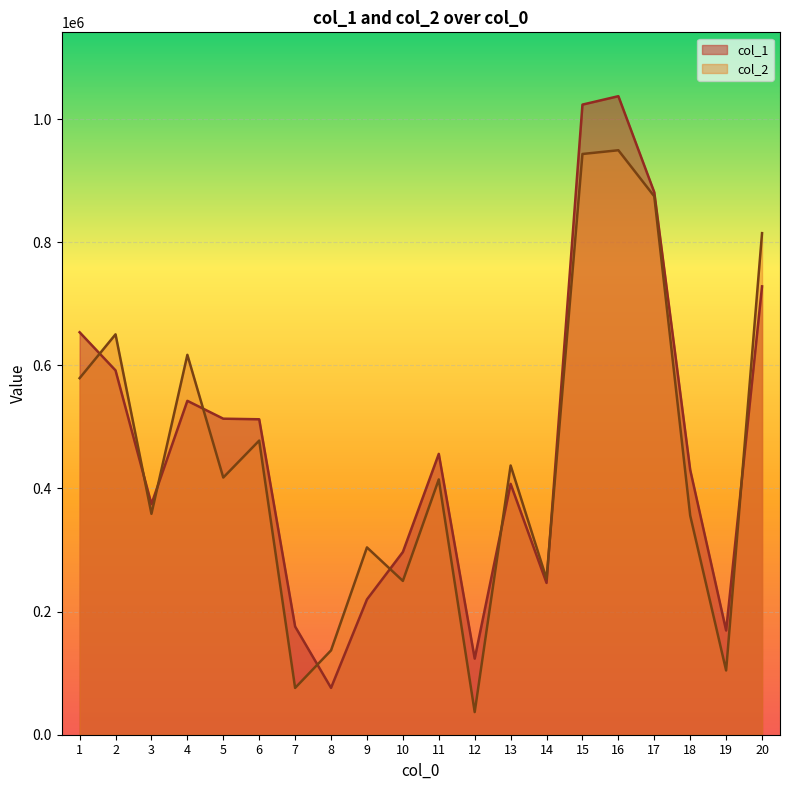

Where do col_2 and col_1 first cross each other?

1 and 2